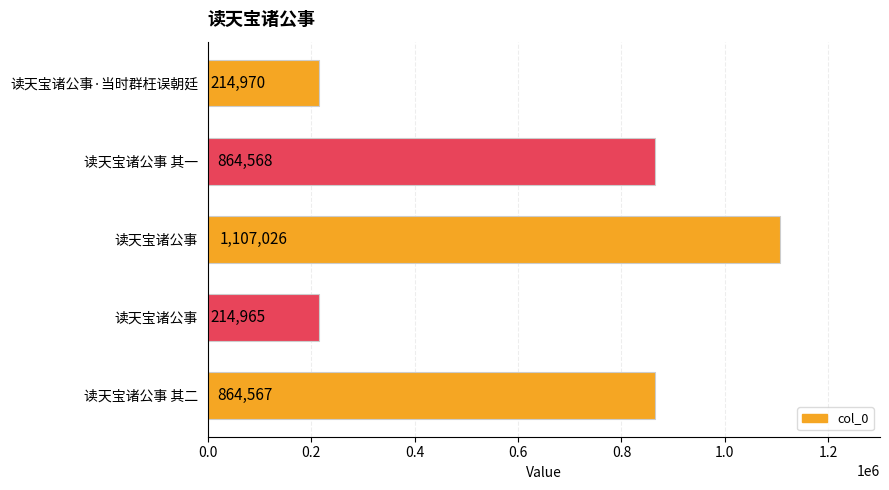

Does the chart contain stacked bars?

No